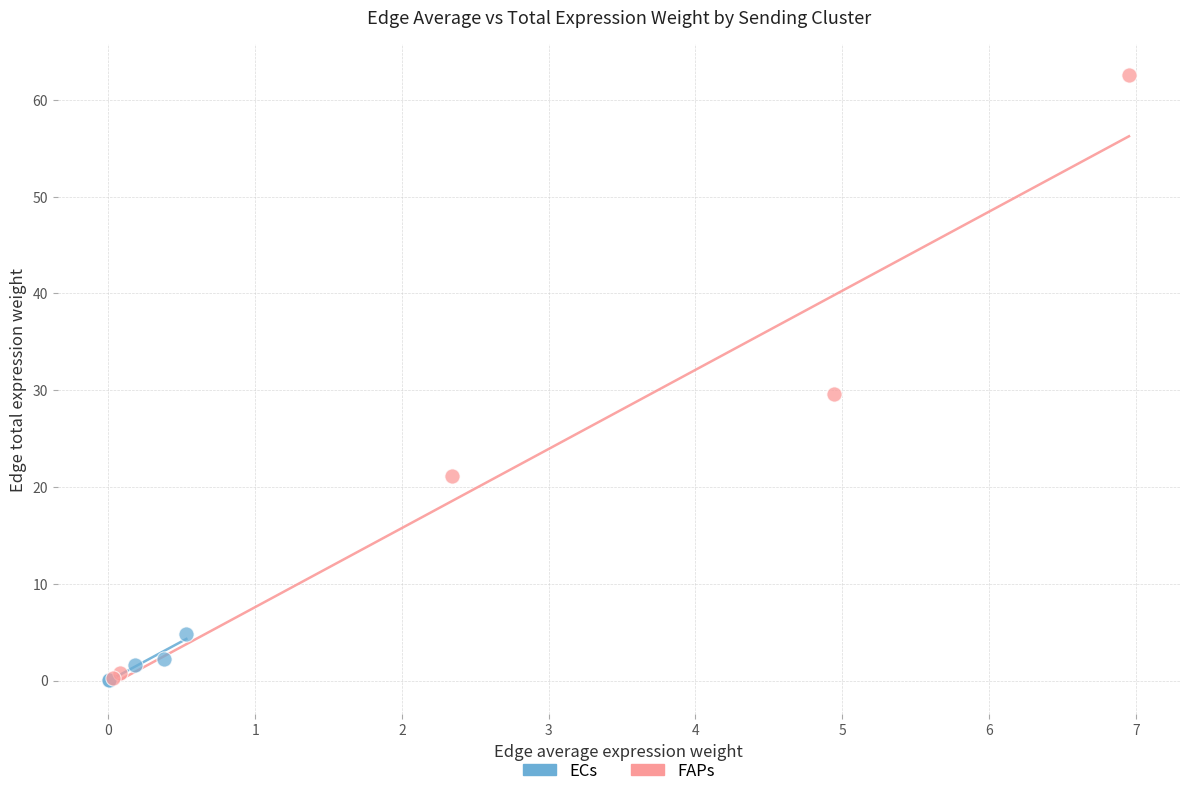

What are all the series names shown in the legend?

ECs, FAPs